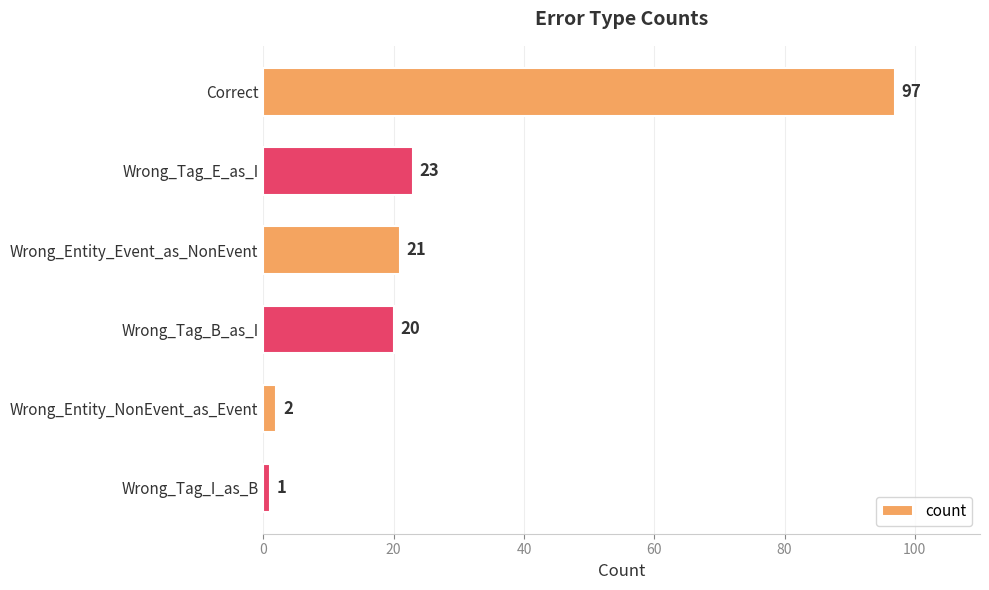

What is the sum of all values?

164